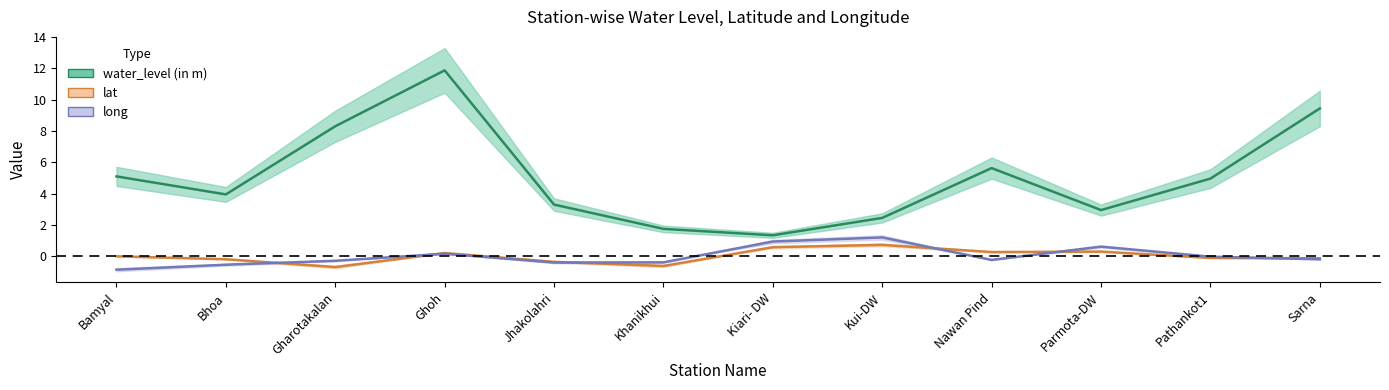

How many values in lat are below zero?

7